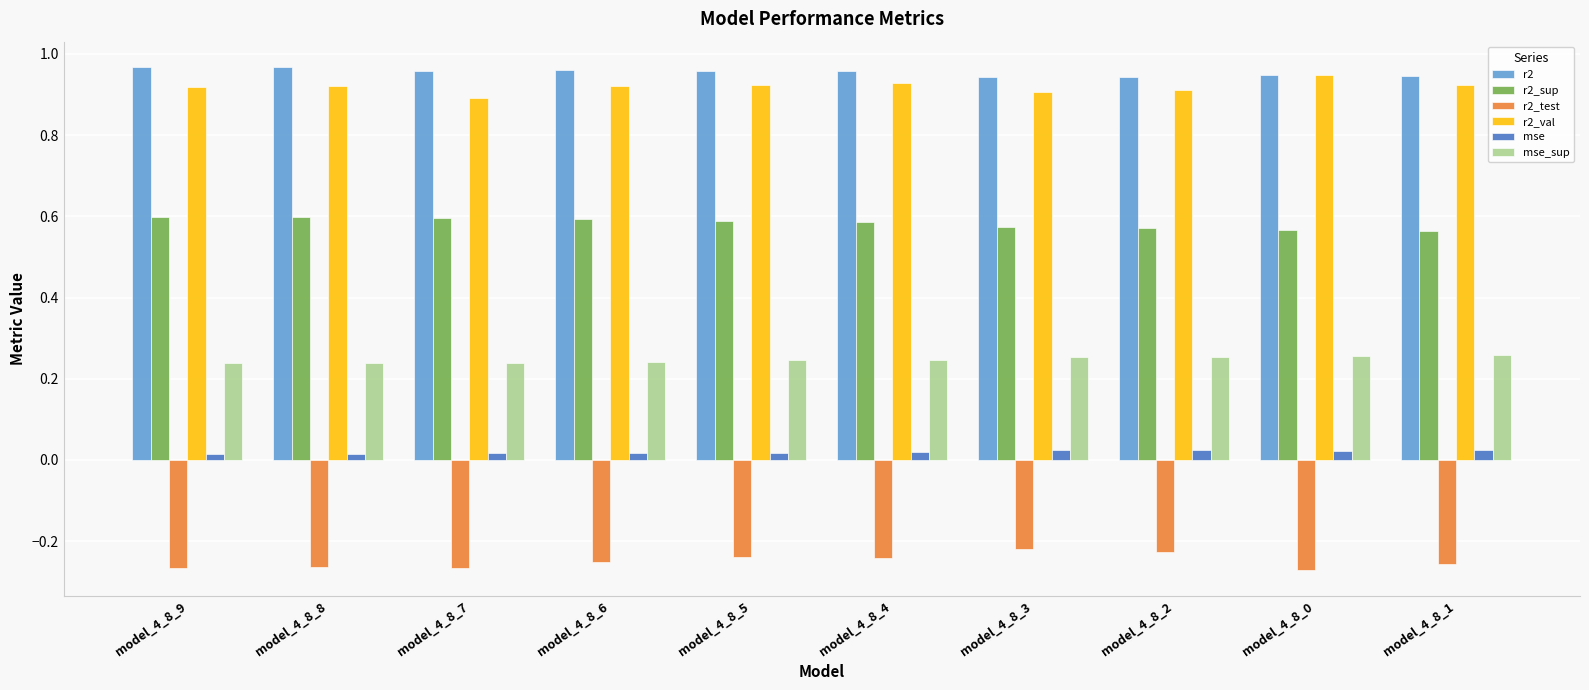

The value of r2_val at model_4_8_5 is 0.9. True or false?

True